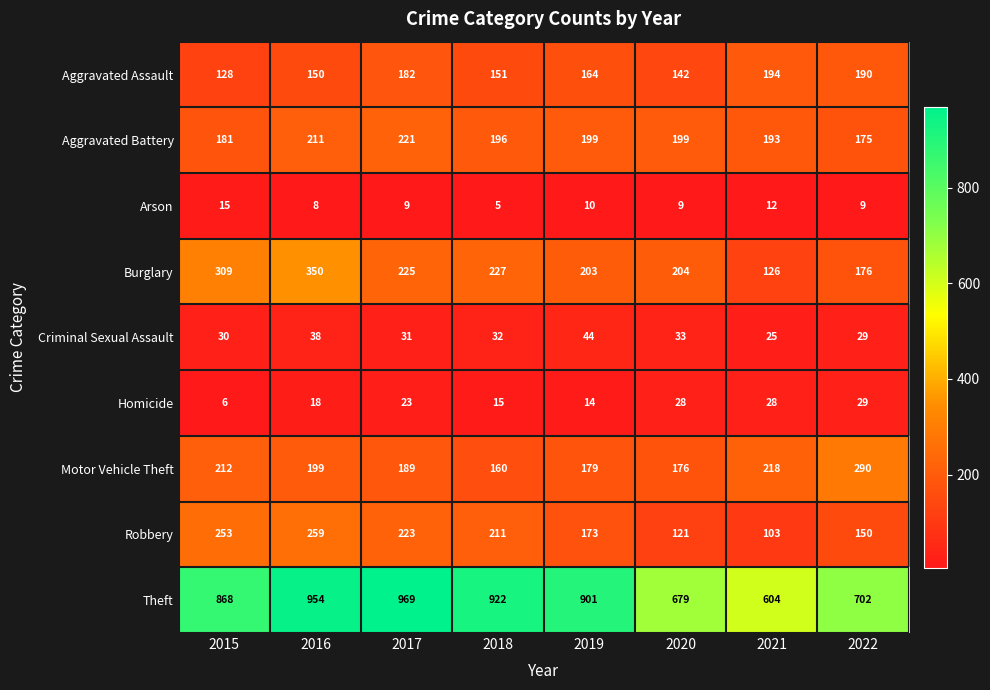

Between 2015 and 2018, which series saw the biggest shift?

Burglary